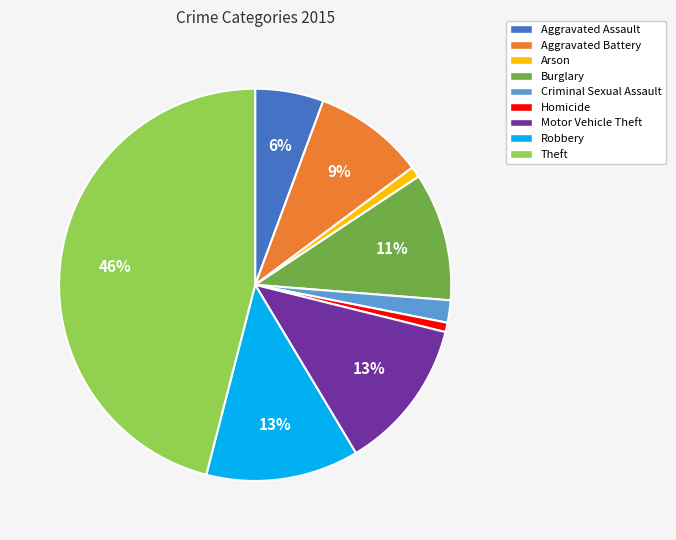

Which has a higher value, Burglary or Robbery?

Robbery